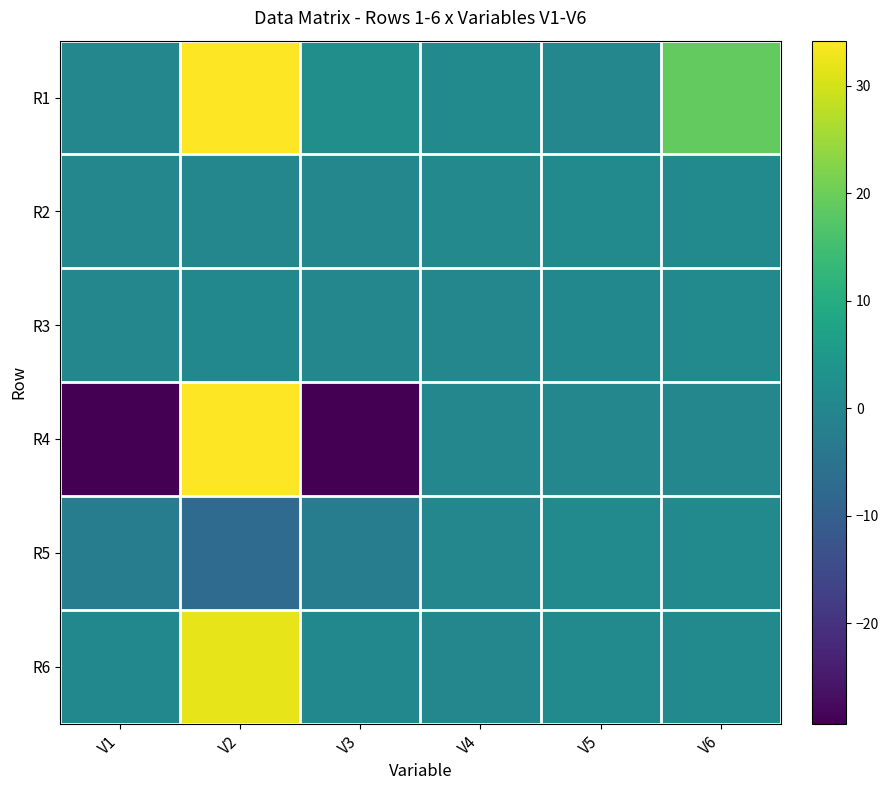

Reading left to right, transcribe all the data shown in this chart.

R1: V1=0.0	V2=41.0	V3=2.0	V4=1.0	V5=0.0	V6=19.0
R2: V1=0.0	V2=0.0	V3=0.2	V4=0.6	V5=0.9	V6=0.9
R3: V1=0.0	V2=0.3	V3=0.0	V4=0.0	V5=0.3	V6=0.8
R4: V1=-175.0	V2=101.8	V3=-96.2	V4=0.0	V5=0.1	V6=0.1
R5: V1=-2.5	V2=-7.0	V3=-2.6	V4=0.0	V5=0.7	V6=1.0
R6: V1=0.2	V2=31.9	V3=0.2	V4=0.0	V5=1.0	V6=1.0